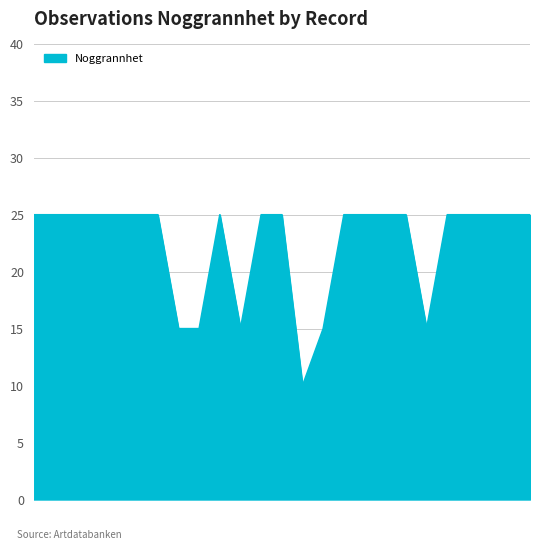

What is the greatest value displayed?

25